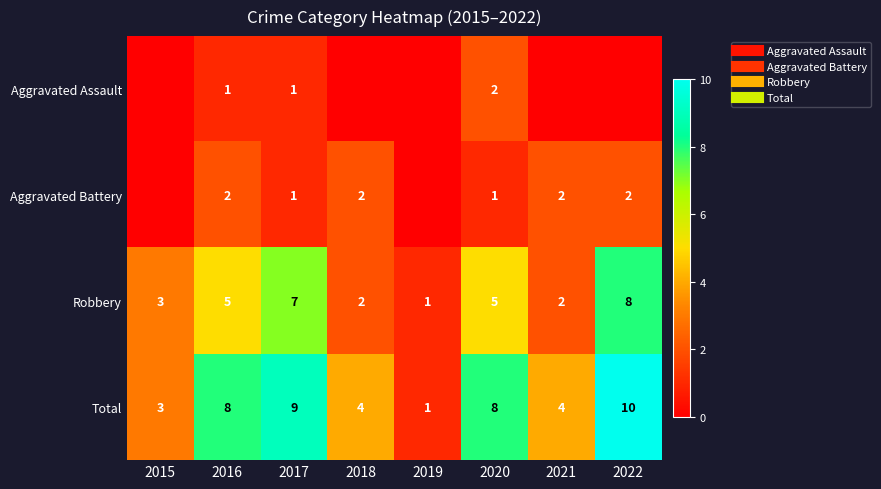

The Aggravated Battery series shows 2 at 2018. True or false?

True